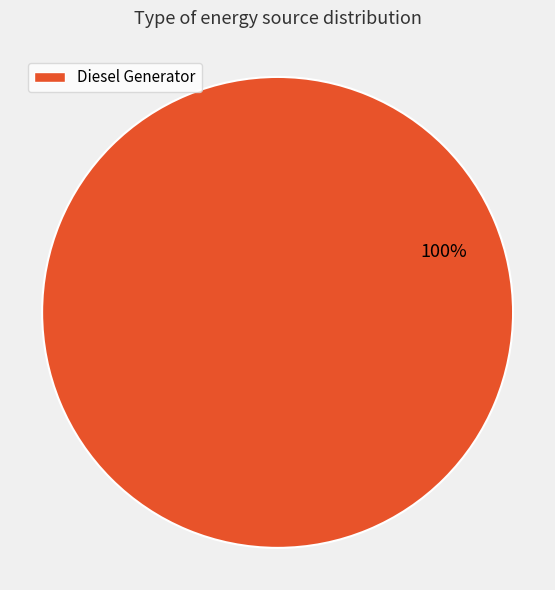

Is there a majority slice in this chart?

Yes